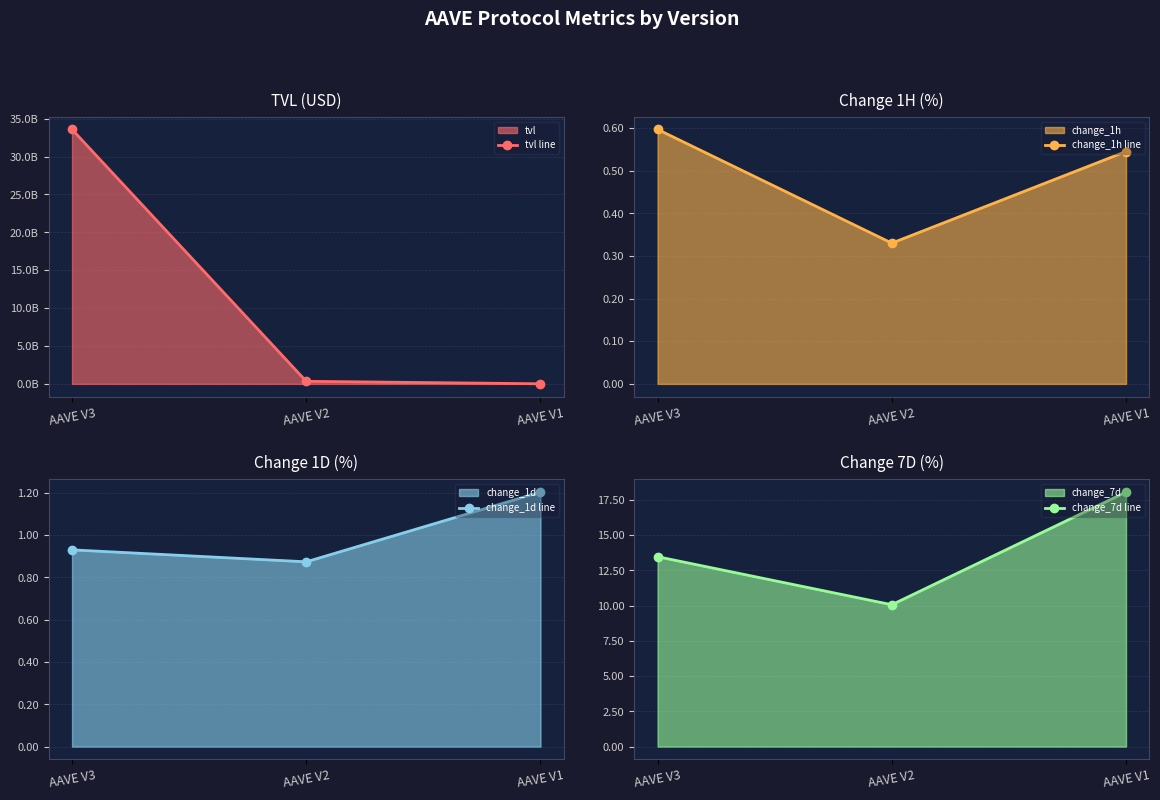

Is it true that change_1d line equals 0.9 at AAVE V2?

True